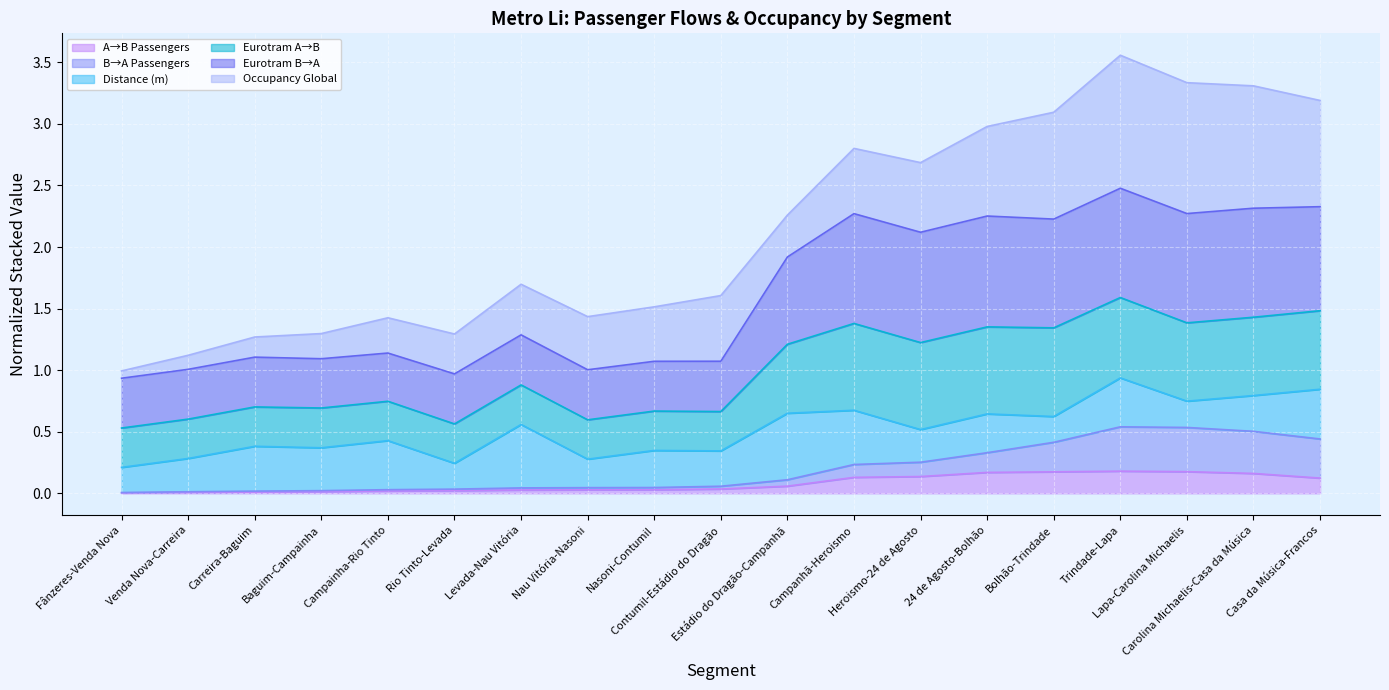

True or false: B→A Passengers has a value of 0.5 at Lapa-Carolina Michaelis.

True